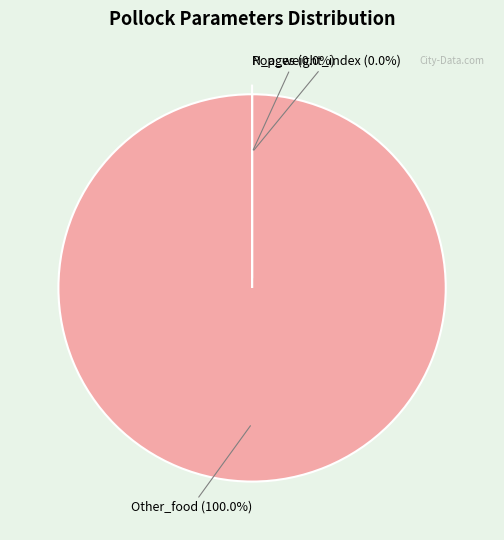

Which slice is the largest?

Other_food